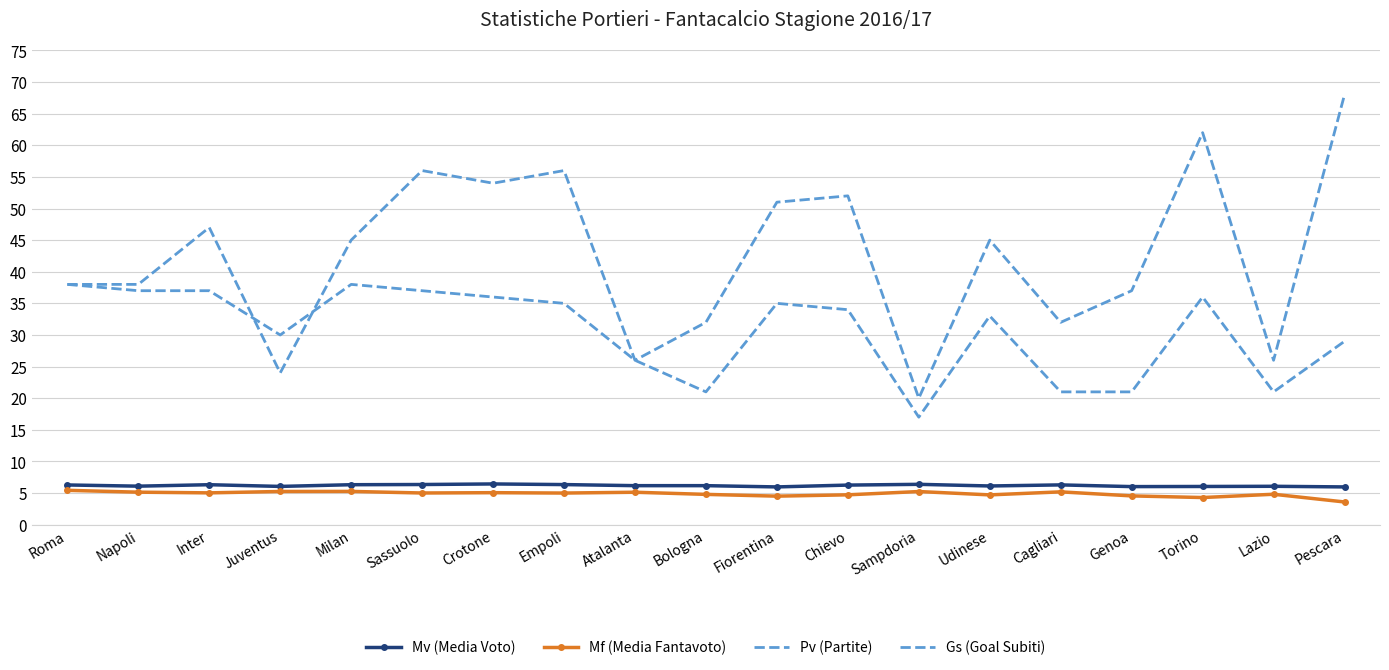

What is the sum of all Mf (Media Fantavoto) values?

92.7